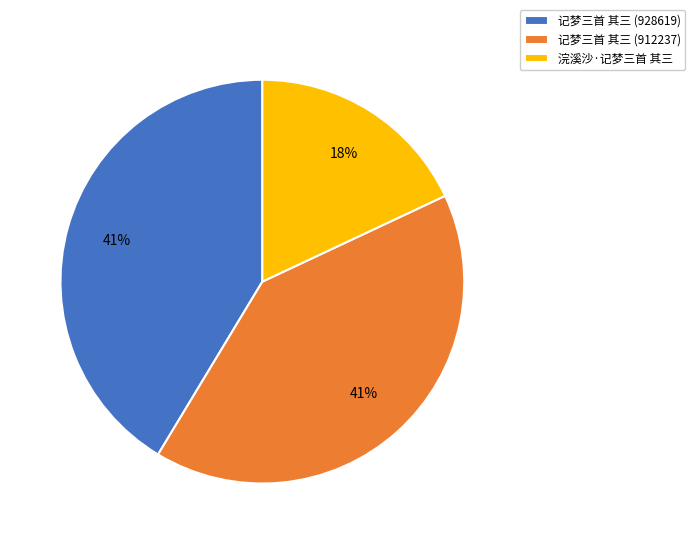

Which has a higher value, 记梦三首 其三 (928619) or 浣溪沙·记梦三首 其三?

记梦三首 其三 (928619)